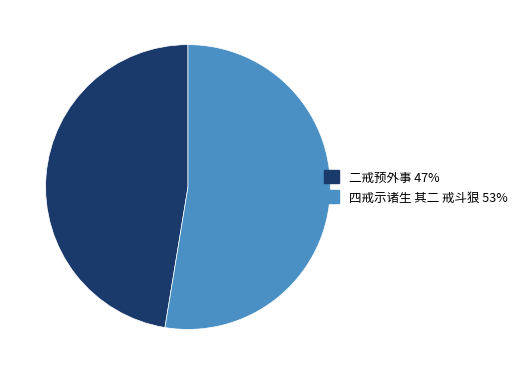

Do 四戒示诸生 其二 戒斗狠 and 二戒预外事 together represent more than half of the pie?

Yes